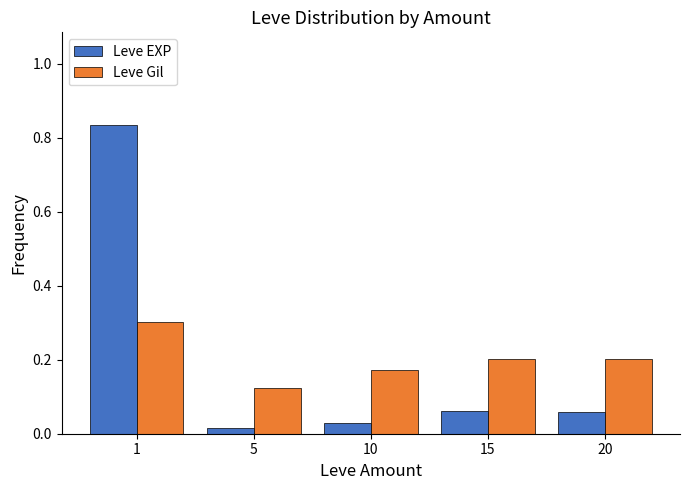

At which label does Leve EXP reach its peak?

1